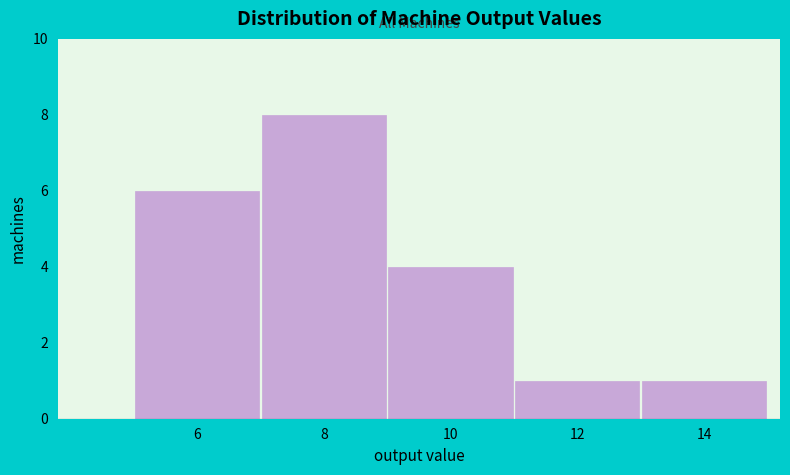

Reading left to right, transcribe all the data shown in this chart.

6=6	8=8	10=4	12=1	14=1